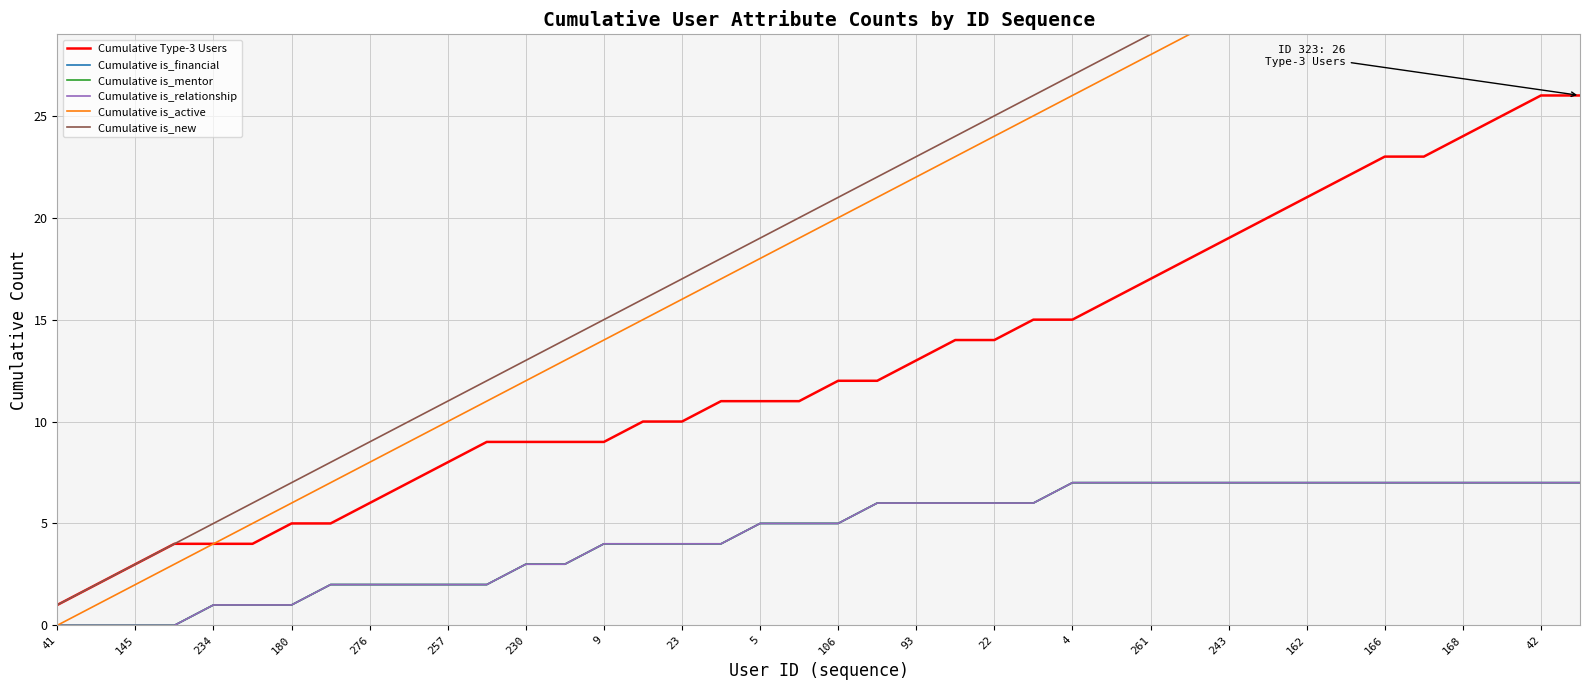

What is the maximum value shown in the chart?

40